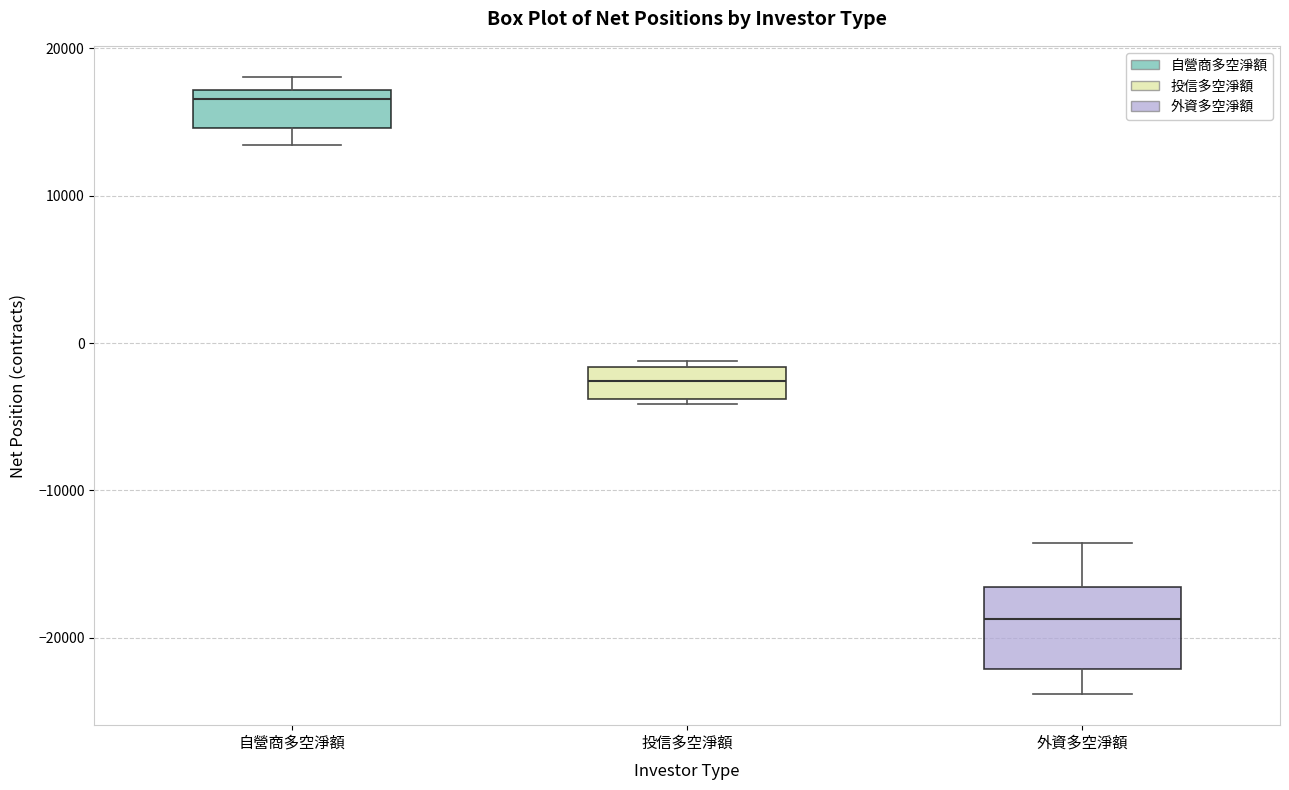

Which box has the highest median line?

自營商多空淨額